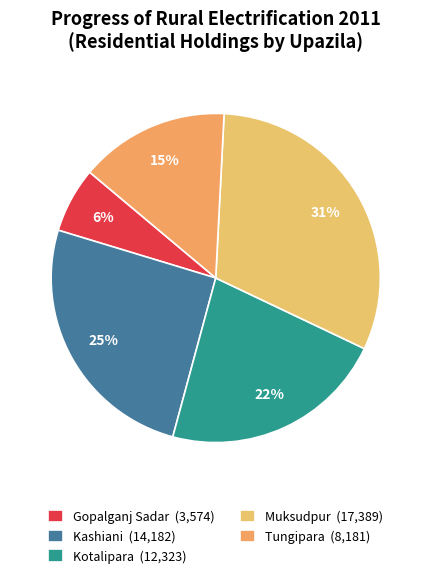

Count the number of slices in the pie.

5